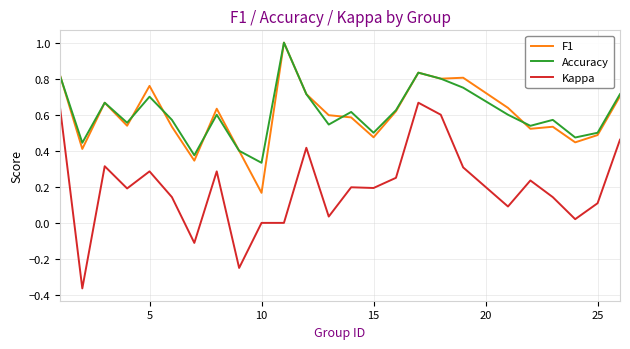

True or false: F1 and Kappa intersect in this chart.

False